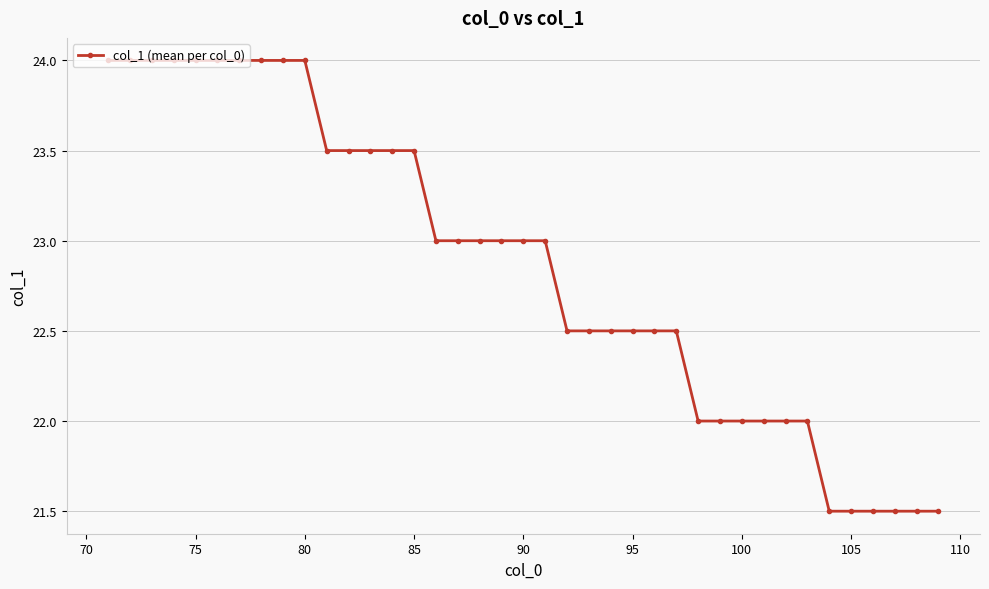

How many distinct data groups are displayed?

1